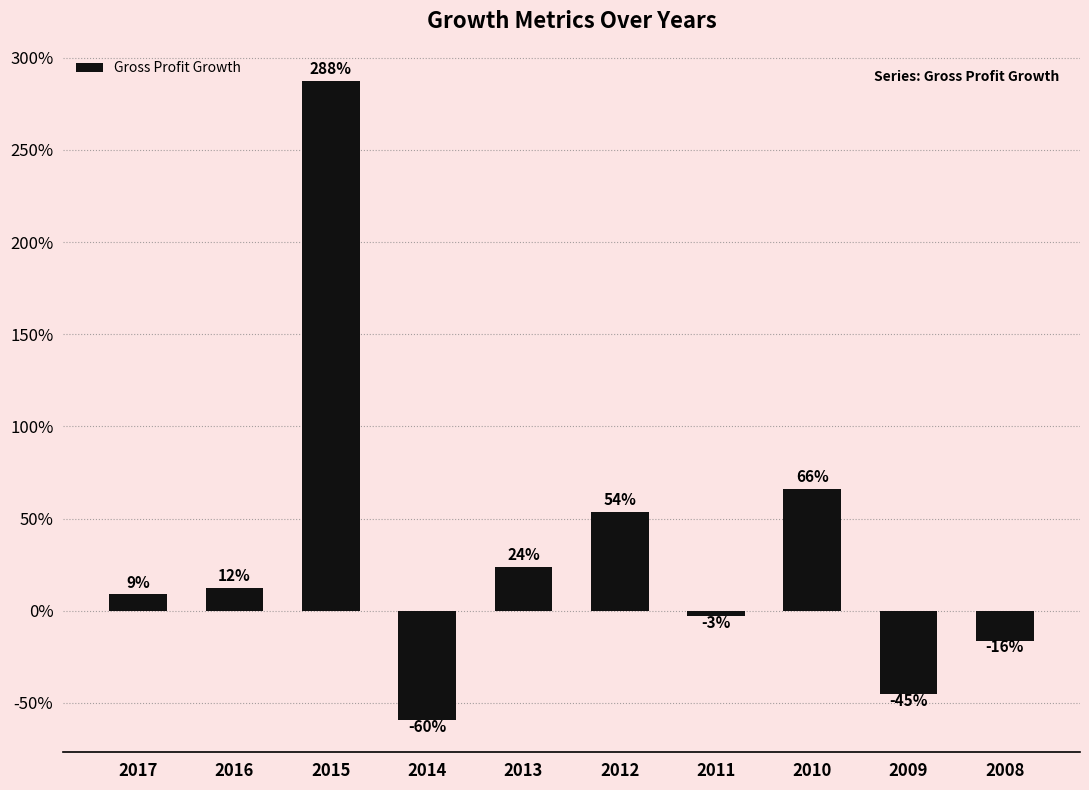

Reading left to right, list all the values displayed in this chart.

0.1	0.1	2.9	-0.6	0.2	0.5	-0.0	0.7	-0.5	-0.2